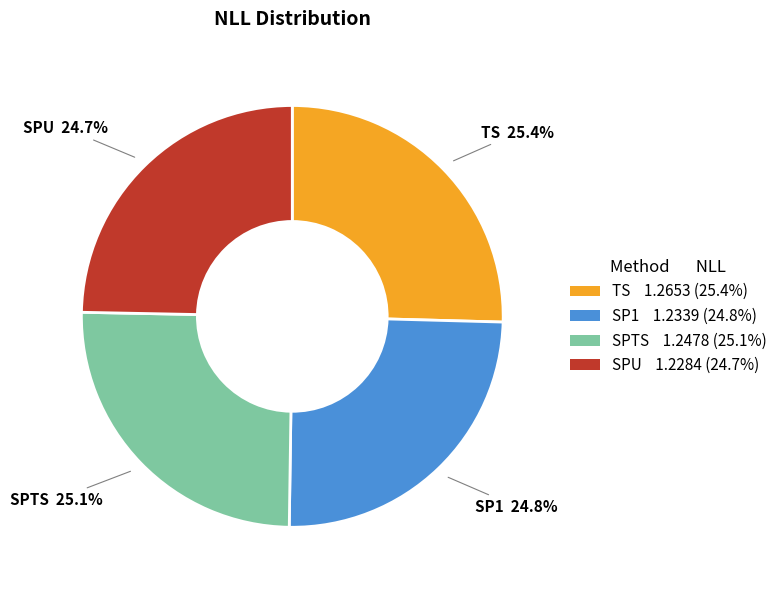

To the nearest percent, what is the average slice percentage?

25%